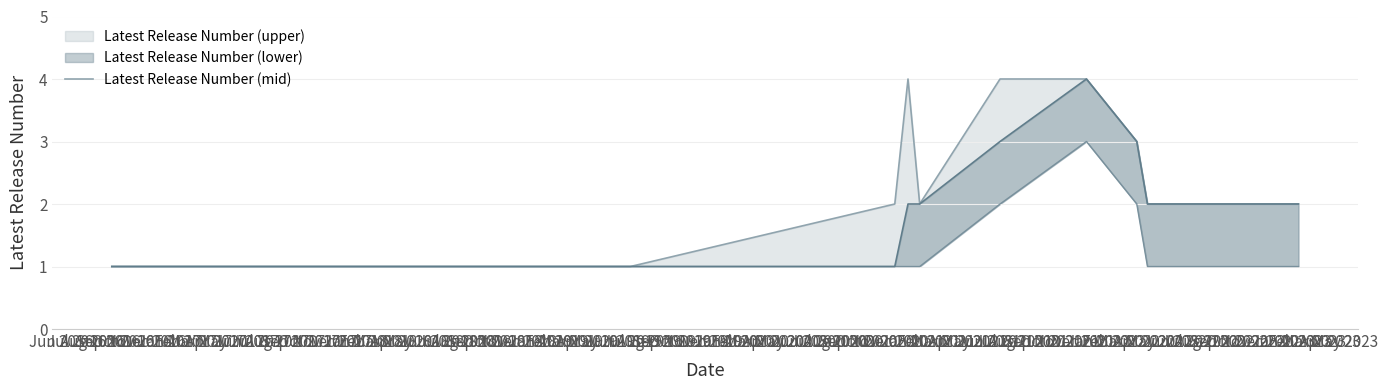

Is it true that the value at Jun 2016 is 1?

False